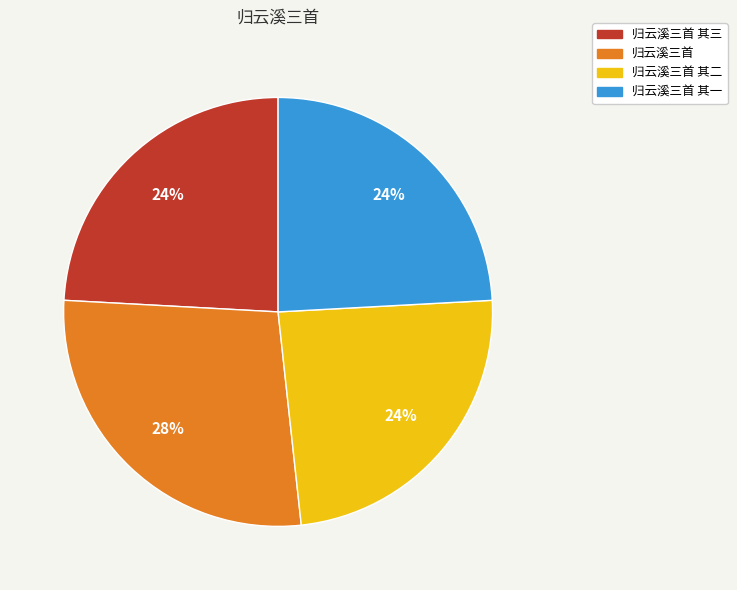

Is there a majority slice in this chart?

No